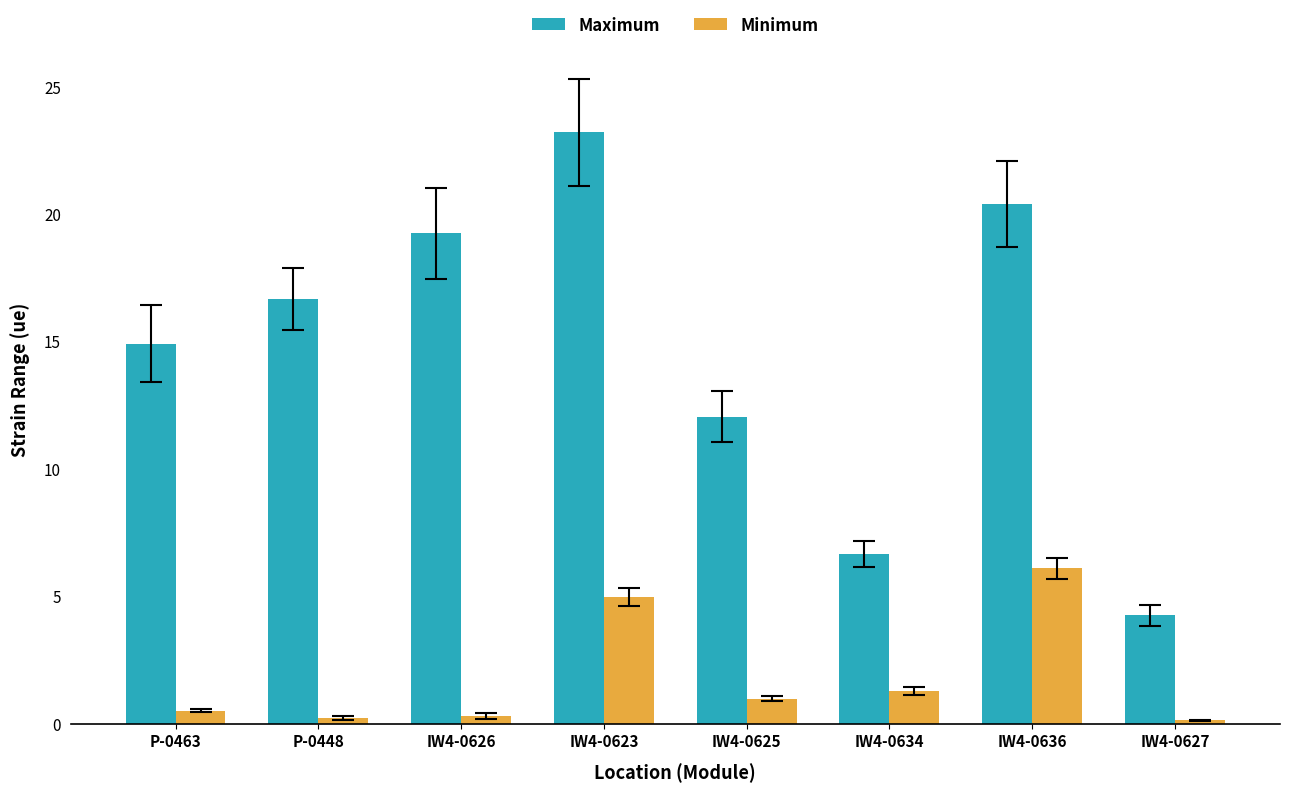

Between IW4-0626 and IW4-0634, which series saw the biggest shift?

Maximum